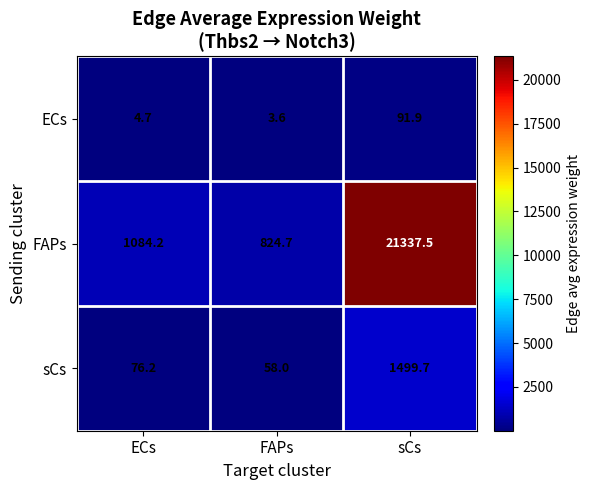

What is the spread (max minus min) of values at FAPs?

821.1